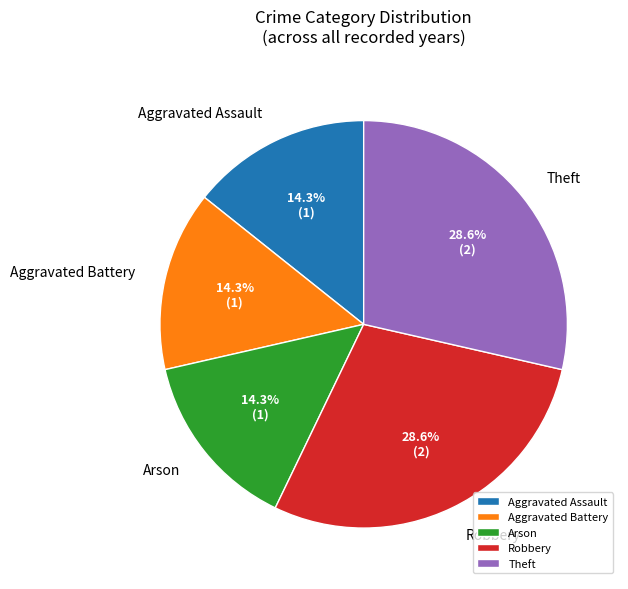

To the nearest percent, what portion does Theft represent?

29%